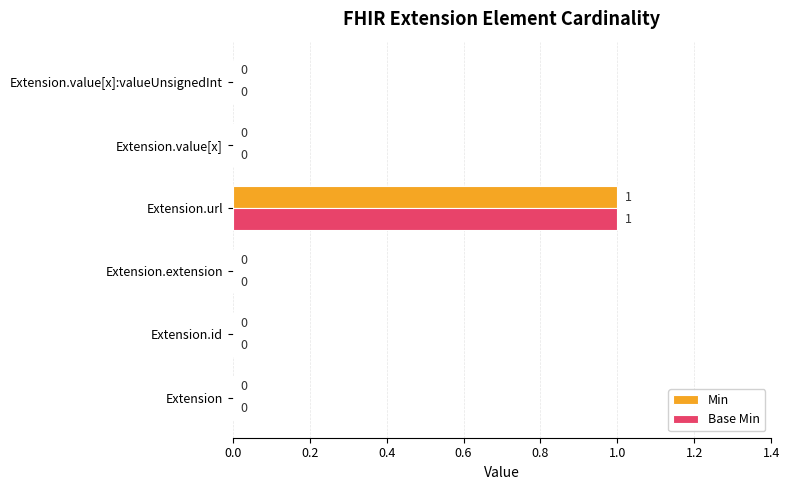

The value of Min at Extension.extension is 1. True or false?

False